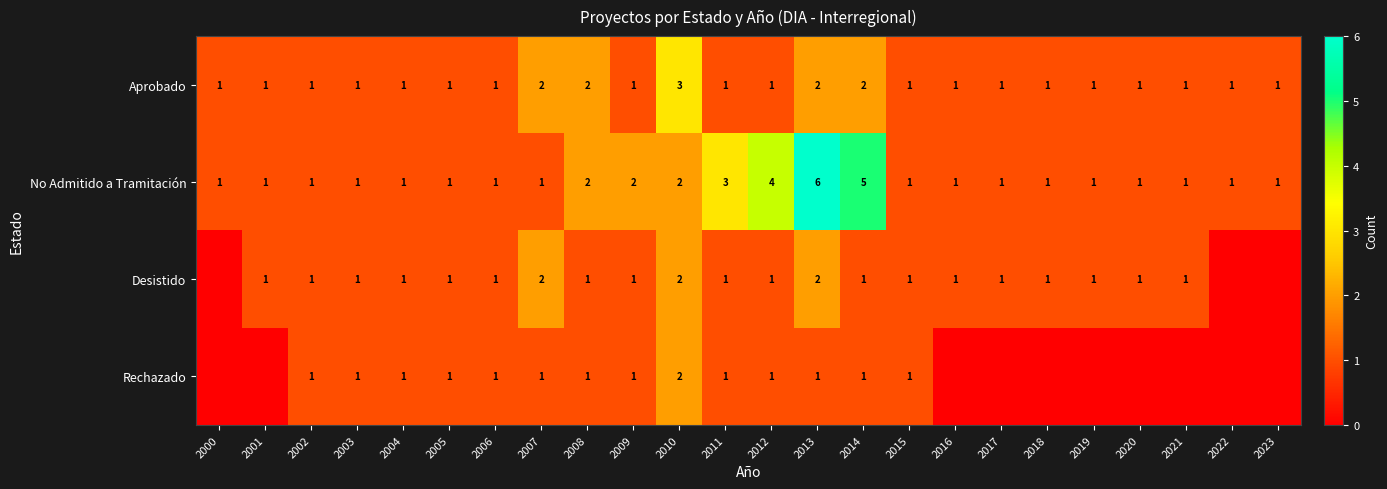

What is the sum of all Aprobado values?

30